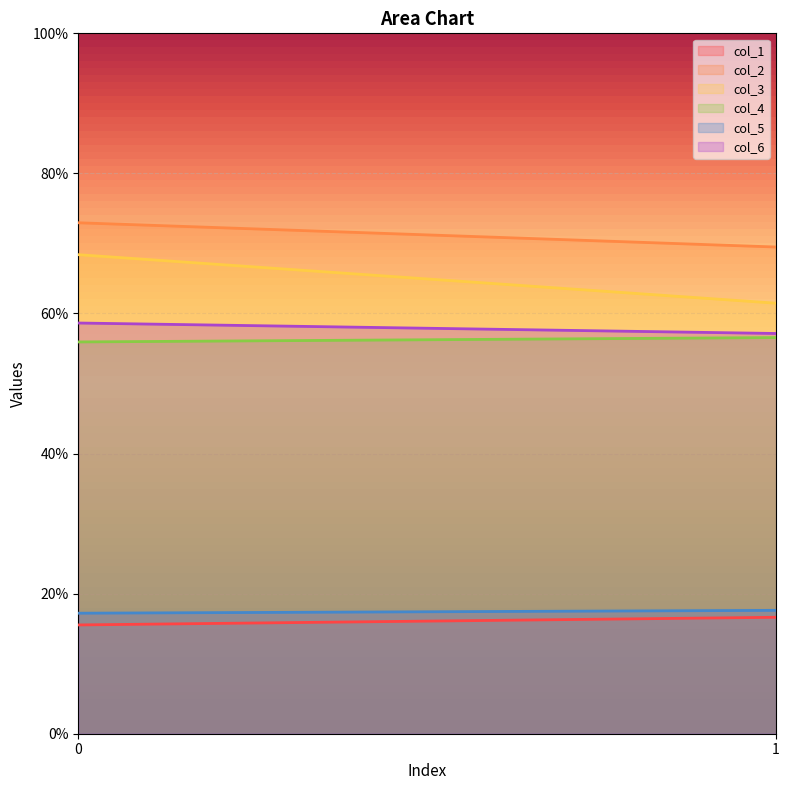

What is the spread (max minus min) of values at 1?

52.9